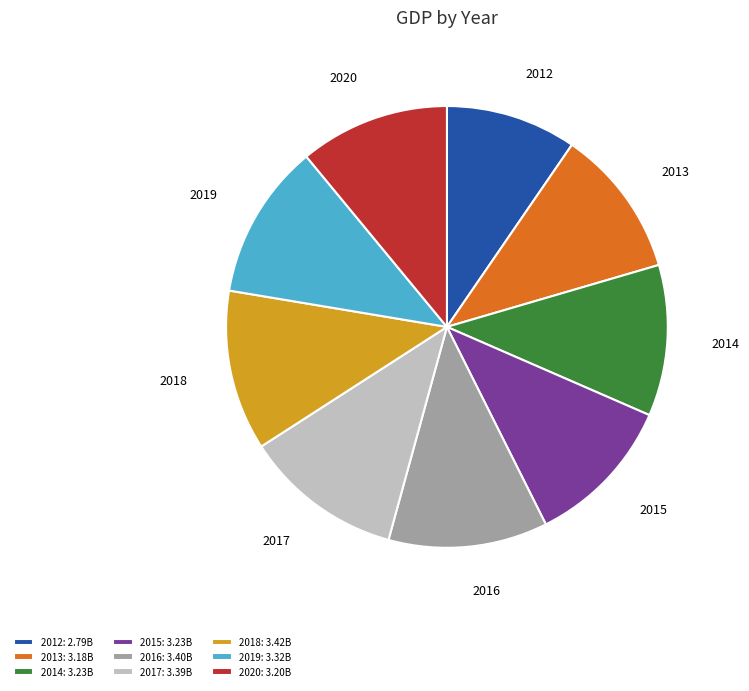

How many slices are in this pie chart?

9